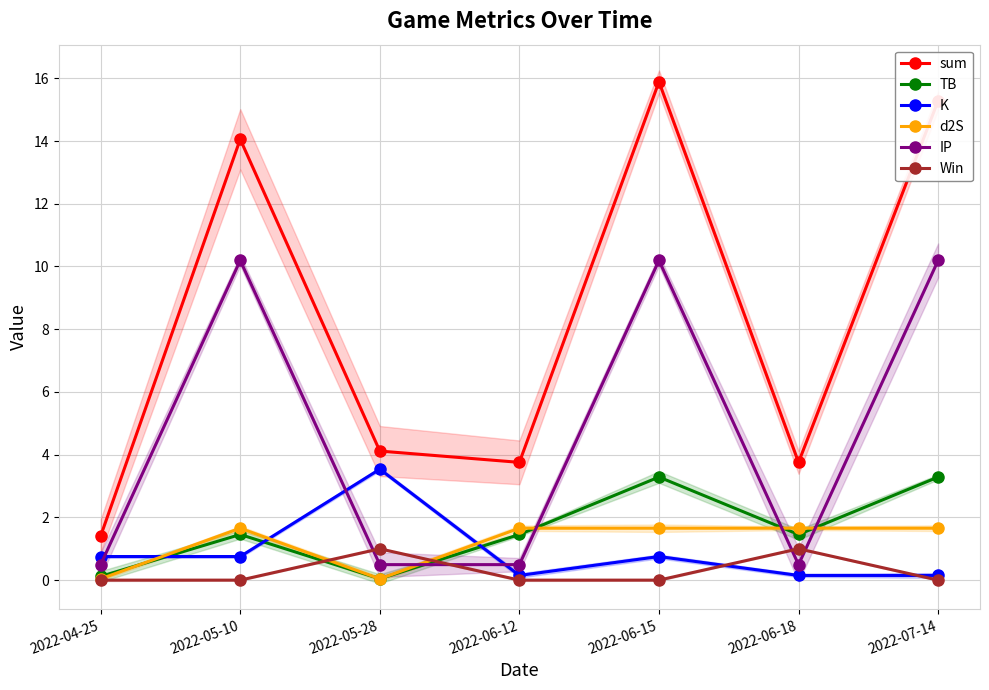

At how many categories does at least one series exceed 5?

3